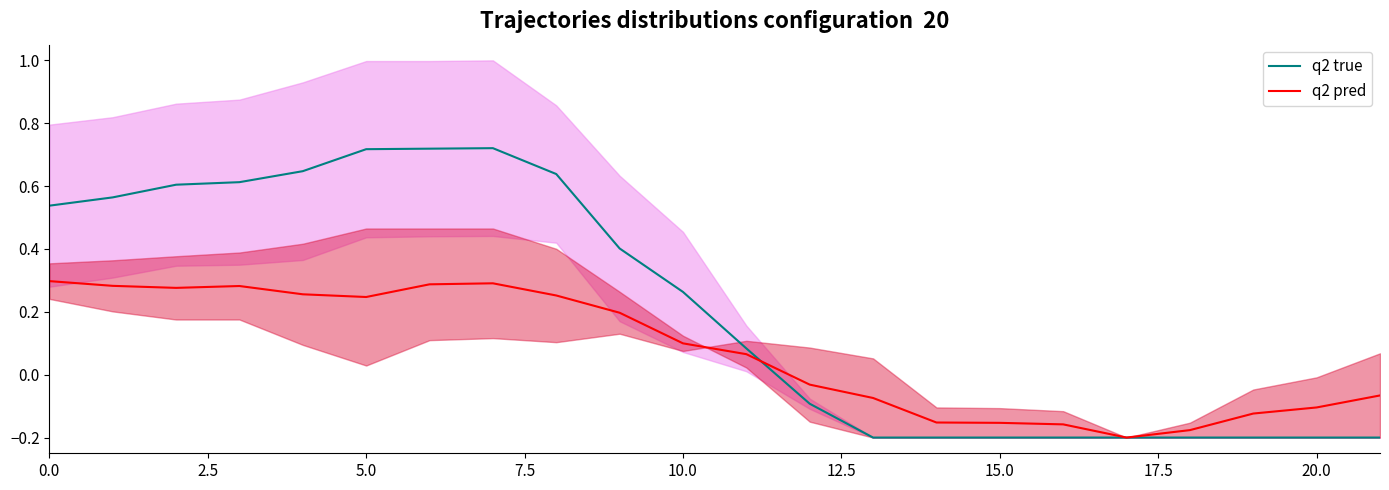

The q2 true series shows -0.2 at 20.0. True or false?

True